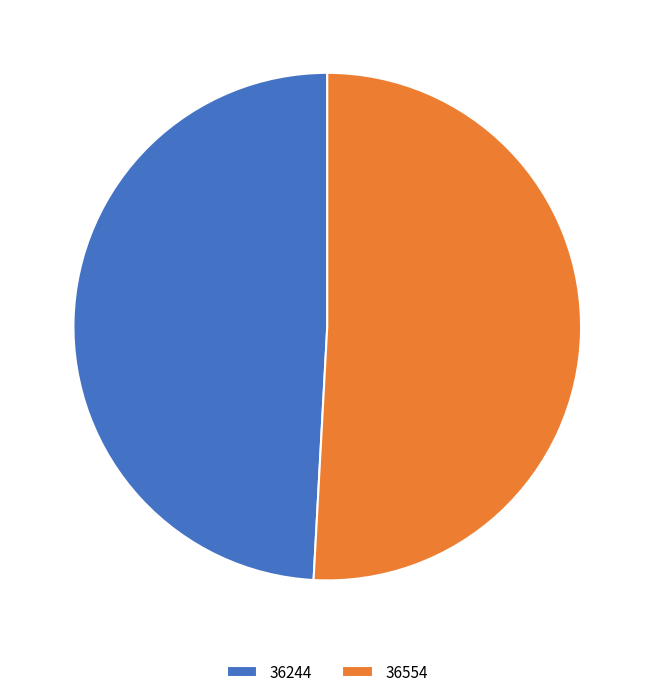

What is the majority slice?

36554